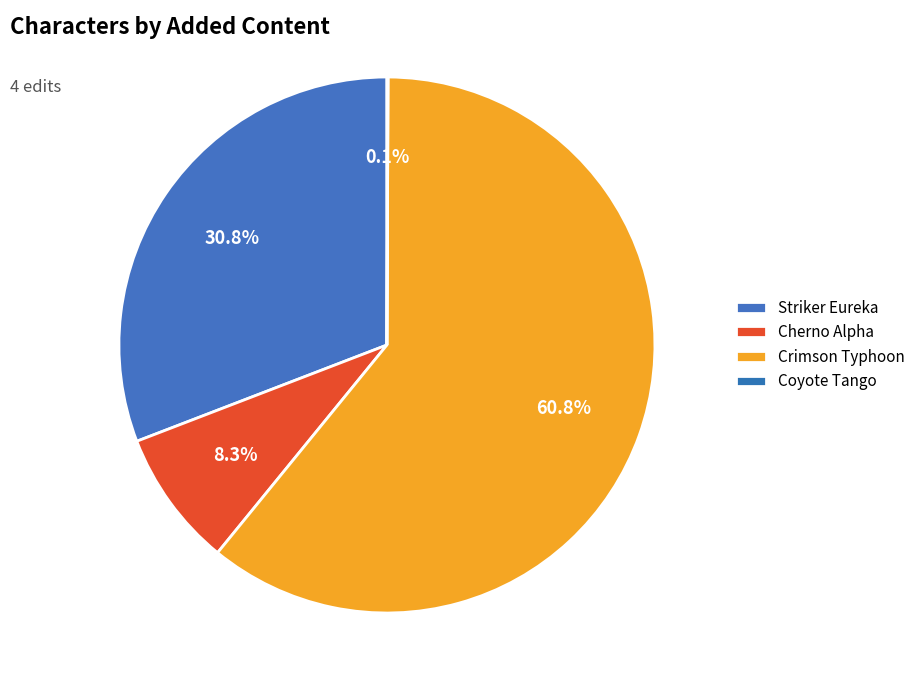

The Striker Eureka slice represents 31% of the pie. True or false?

True